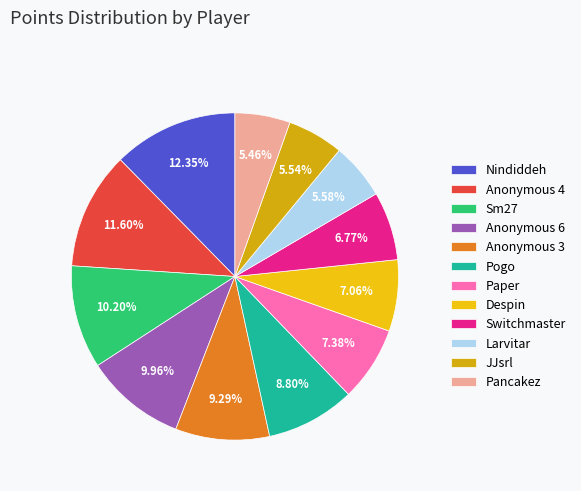

How many slices are in this pie chart?

12